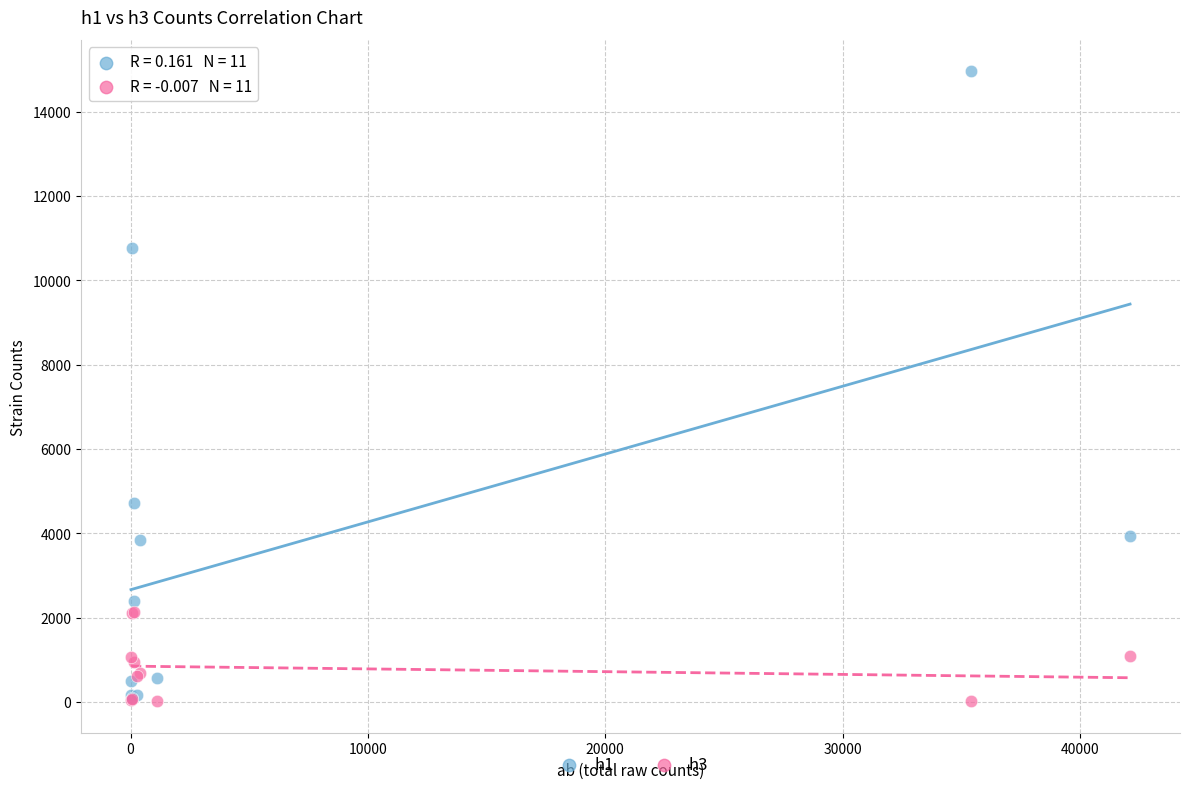

Across all series, what Y value is closest to 7482?

4720